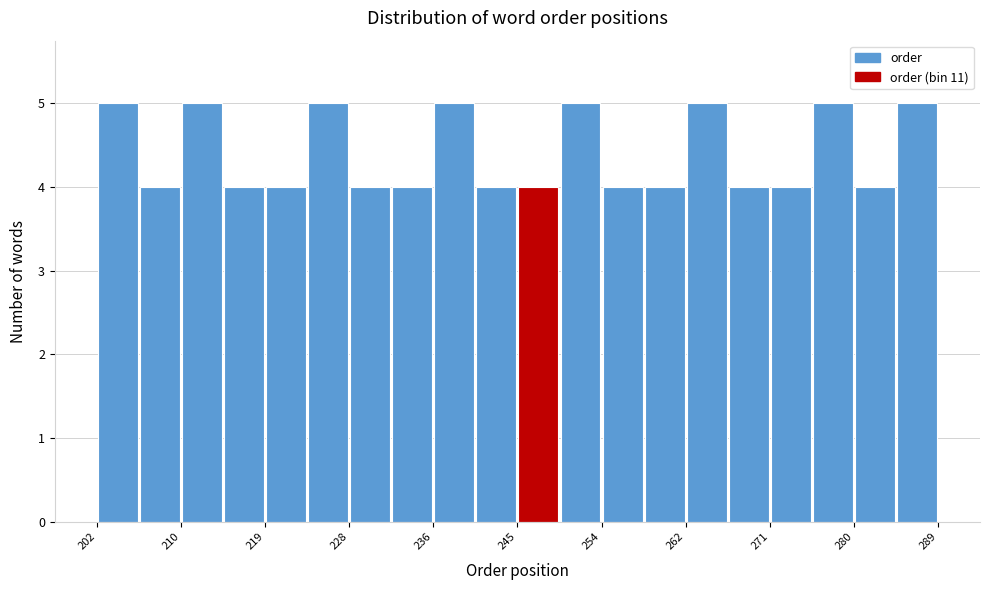

Reading left to right, list every bar in this chart as the range it spans on the x-axis followed by its height. Neither the bar edges nor the heights are printed on the chart, so give them approximately, as read against the axes.

202 to 206: 5
206 to 211: 4
211 to 215: 5
215 to 219: 4
219 to 224: 4
224 to 228: 5
228 to 232: 4
232 to 237: 4
237 to 241: 5
241 to 246: 4
246 to 250: 4
250 to 254: 5
254 to 259: 4
259 to 263: 4
263 to 267: 5
267 to 272: 4
272 to 276: 4
276 to 280: 5
280 to 285: 4
285 to 289: 5